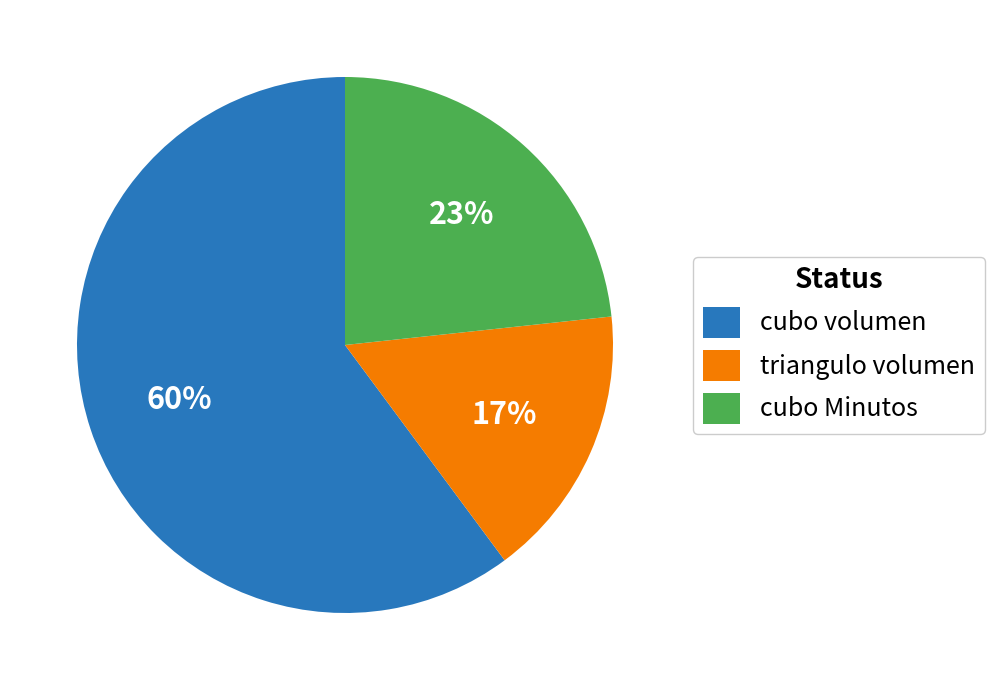

Which has a higher value, triangulo volumen or cubo Minutos?

cubo Minutos